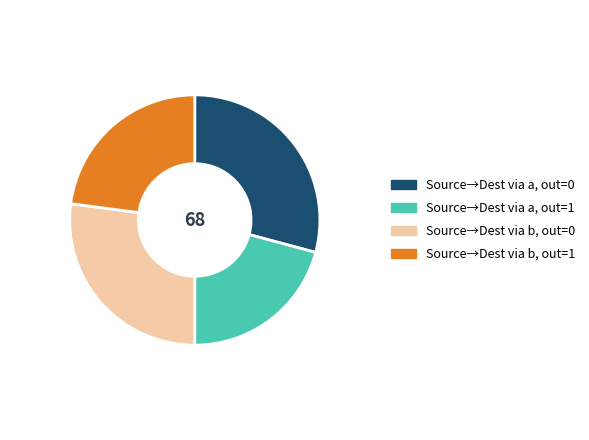

Count the number of slices in the pie.

4